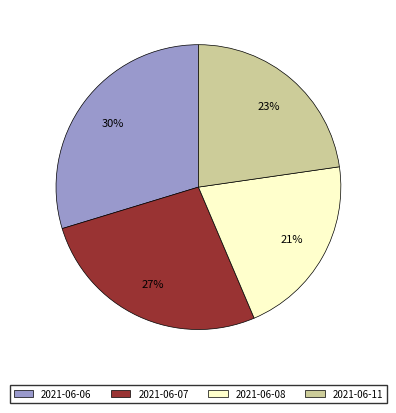

Is it true that 2021-06-11 is 31% of the pie?

False